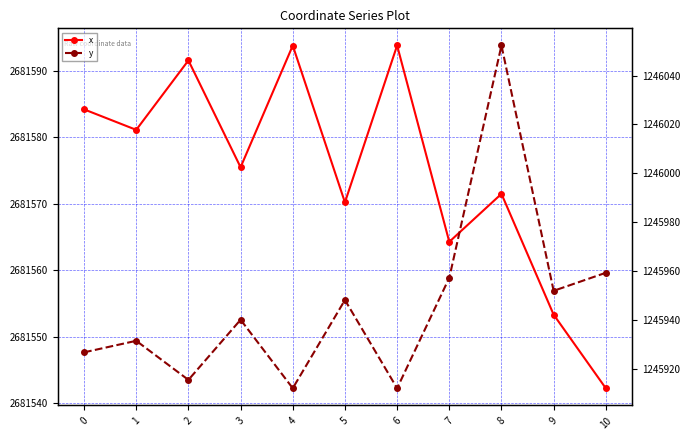

Reading left to right, list all the values displayed in this chart.

x: 2681584.2	2681581.1	2681591.5	2681575.5	2681593.8	2681570.2	2681593.8	2681564.2	2681571.5	2681553.3	2681542.2
y: 1245926.7	1245931.4	1245915.4	1245940.0	1245912.0	1245948.1	1245912.0	1245957.2	1246052.4	1245951.9	1245959.3